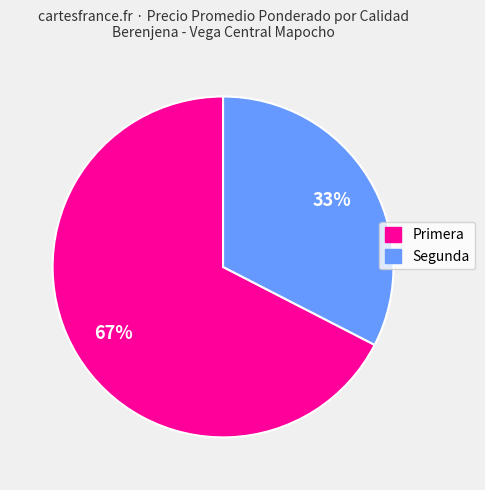

Combined, do Primera and Segunda account for over 50%?

Yes